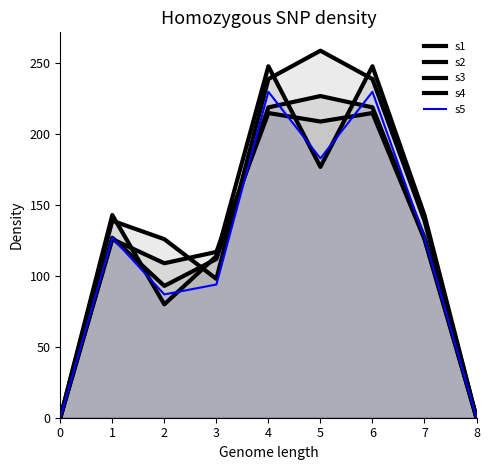

At how many categories does at least one series exceed 122?

6